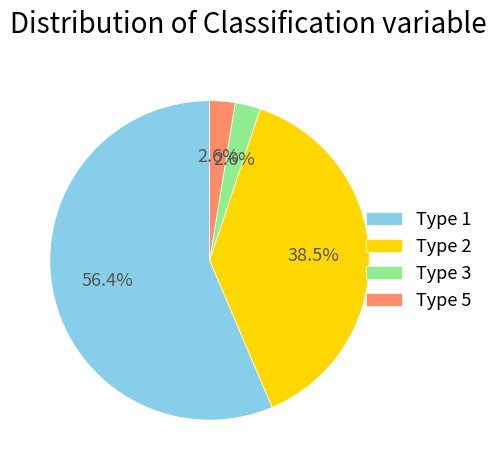

What is the largest slice in the pie chart?

Type 1